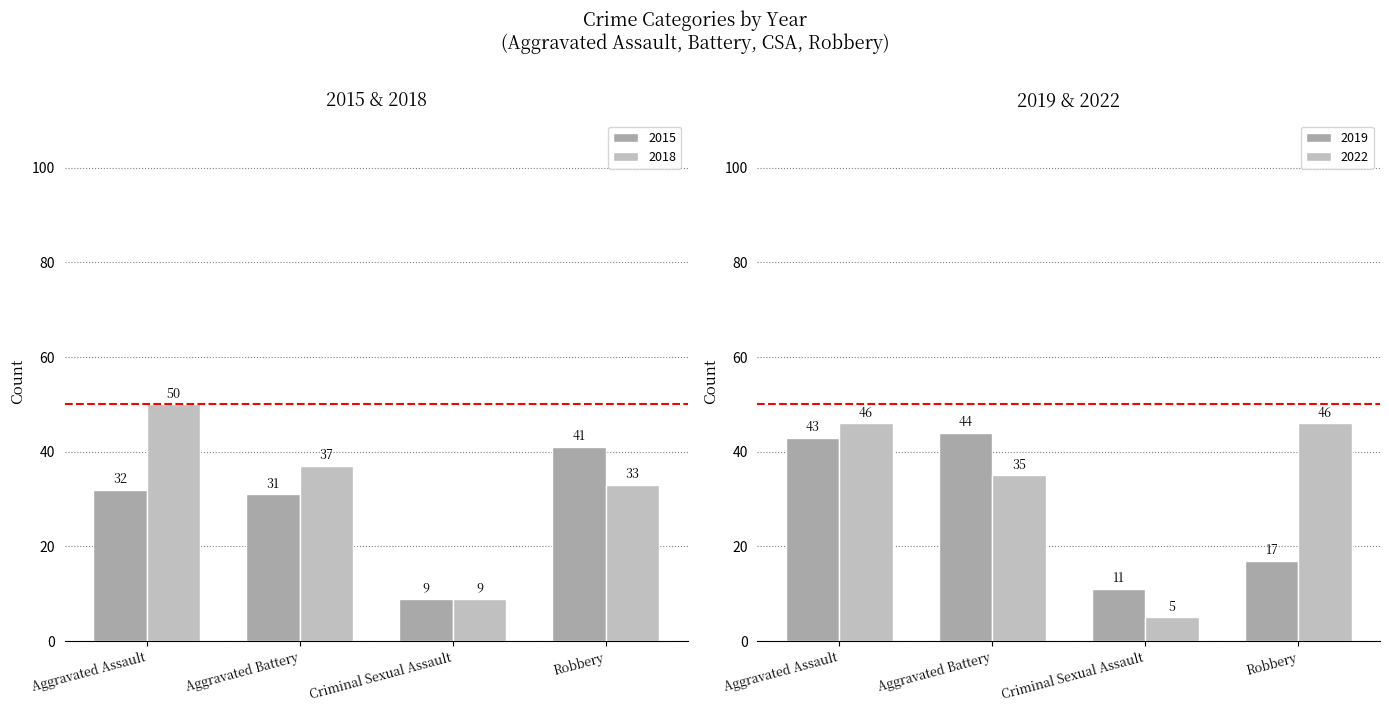

What is the total value across all series at Robbery?

137